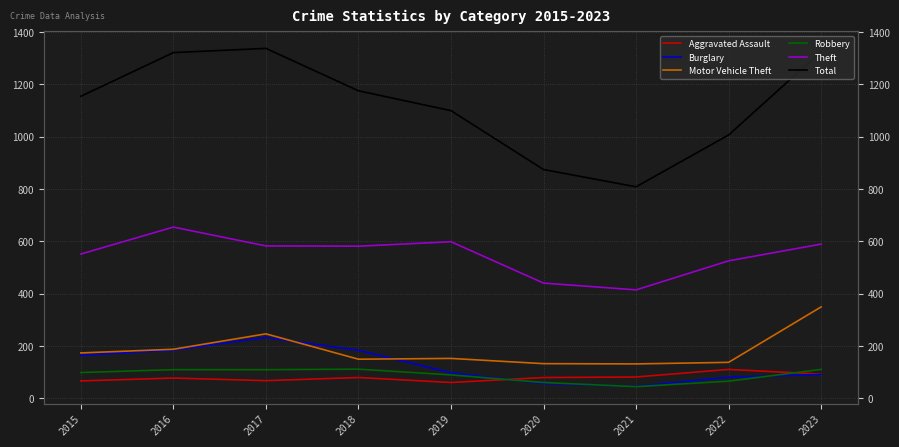

True or false: Robbery has more than 2 points higher than both neighbors.

False